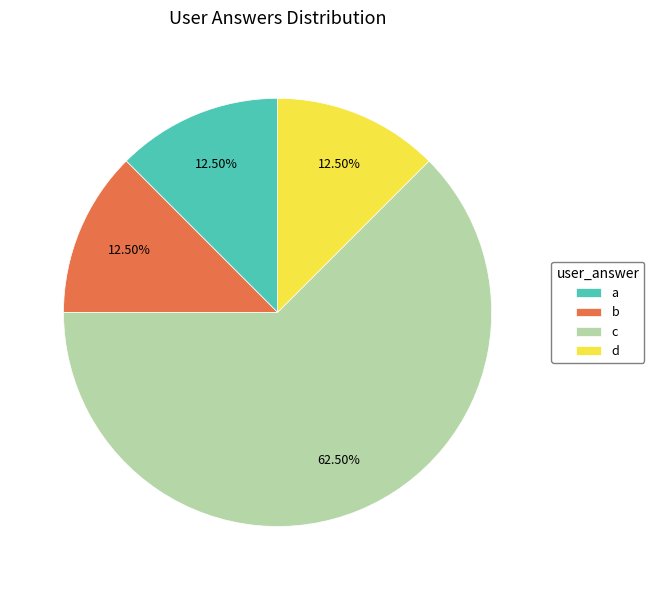

Which category has the biggest portion of the pie?

c